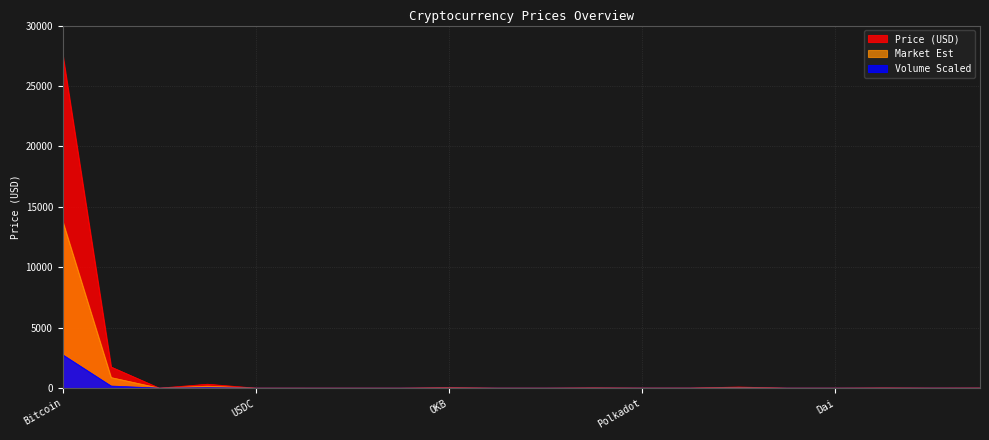

Reading left to right, extract all data points from this chart.

Price: Bitcoin=27552.2	Ethereum=1751.6	TetherUSD=1.0	BNB=324.2	USDC=1.0	XRP=0.4	Cardano=0.4	Dogecoin=0.1	OKB=41.3	Polygon=1.1	BinanceUSD=1.0	Solana=20.7	Polkadot=6.0	Chainlink=7.1	Litecoin=93.9	TRON=0.1	Dai=1.0	Avalanche=17.0	Uniswap=5.7	Cosmos=11.2
Volume_scaled: Bitcoin=13776.1	Ethereum=875.8	TetherUSD=0.5	BNB=162.1	USDC=0.5	XRP=0.2	Cardano=0.2	Dogecoin=0.0	OKB=20.6	Polygon=0.5	BinanceUSD=0.5	Solana=10.4	Polkadot=3.0	Chainlink=3.6	Litecoin=47.0	TRON=0.0	Dai=0.5	Avalanche=8.5	Uniswap=2.9	Cosmos=5.6
Market_est: Bitcoin=2755.2	Ethereum=175.2	TetherUSD=0.1	BNB=32.4	USDC=0.1	XRP=0.0	Cardano=0.0	Dogecoin=0.0	OKB=4.1	Polygon=0.1	BinanceUSD=0.1	Solana=2.1	Polkadot=0.6	Chainlink=0.7	Litecoin=9.4	TRON=0.0	Dai=0.1	Avalanche=1.7	Uniswap=0.6	Cosmos=1.1